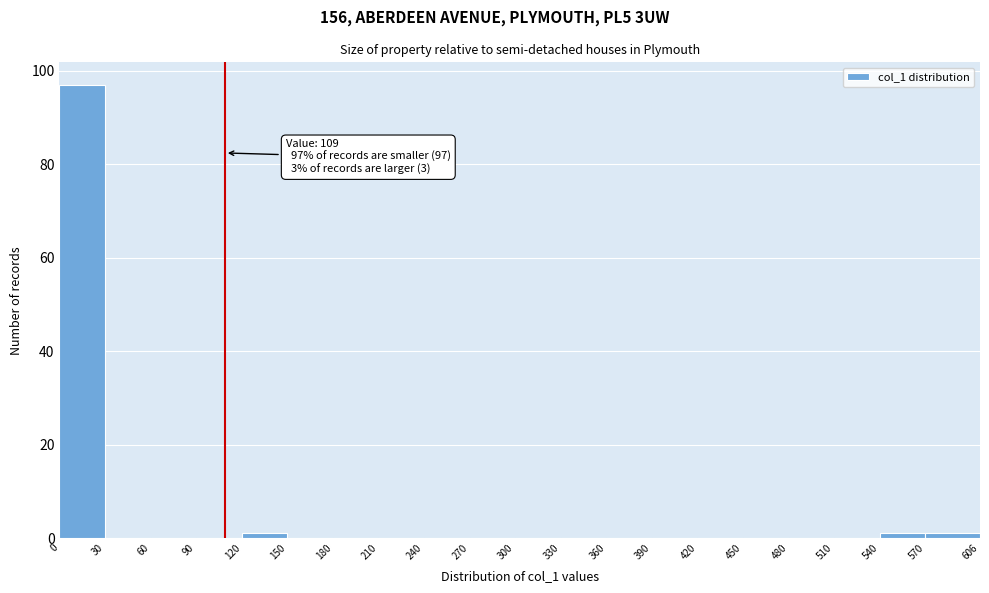

Over which range of the x-axis is the bar tallest?

0 to 30